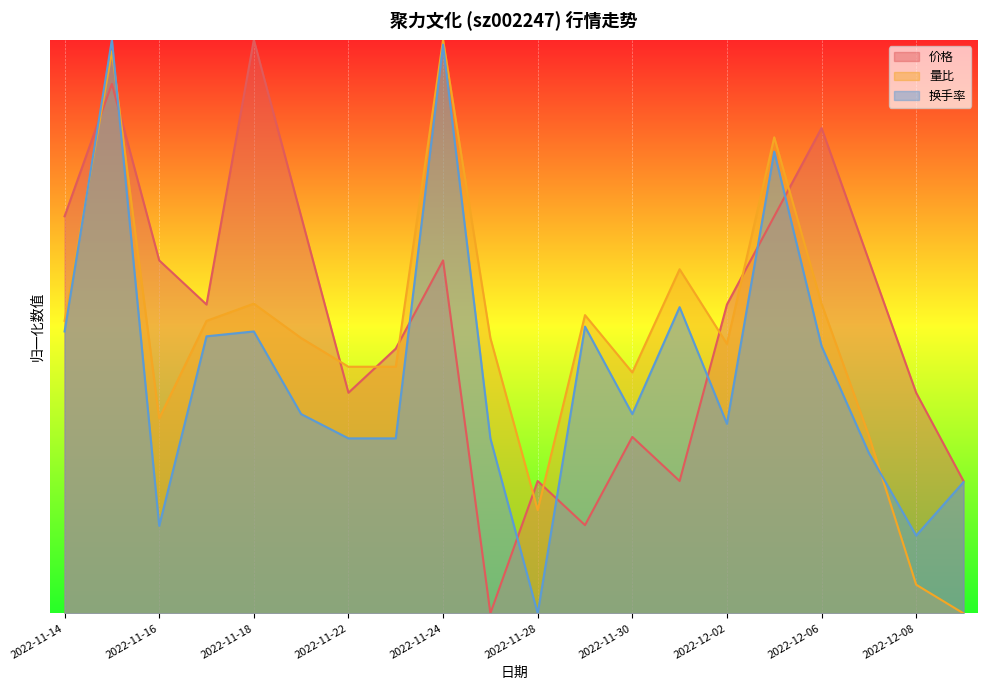

At which label is 价格 closest to 0?

2022-11-25